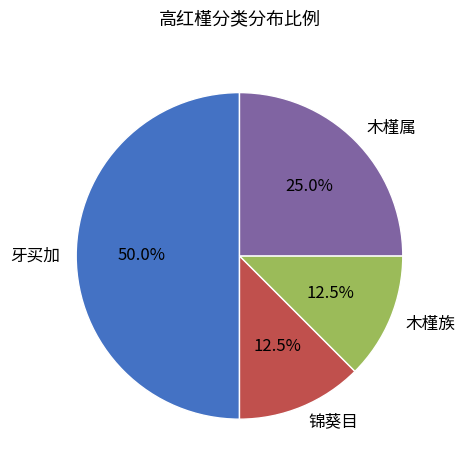

To the nearest percent, what percentage of the pie is 牙买加?

50%